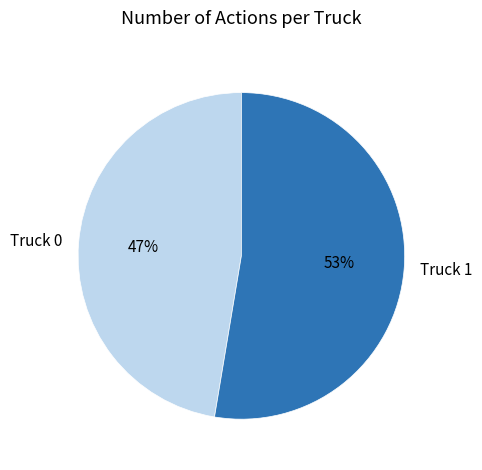

What is the ratio of the value at Truck 0 to the value at Truck 1?

0.9